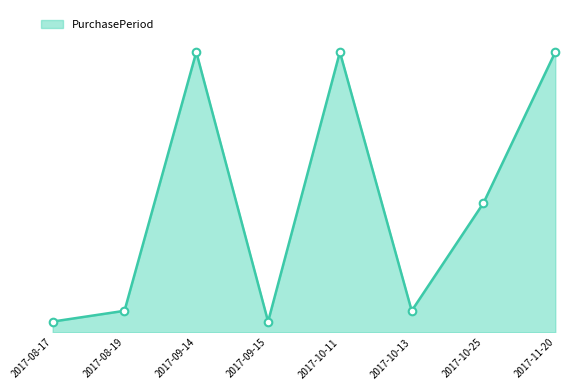

What is the ratio of the value at 2017-10-13 to the value at 2017-08-17?

2.0